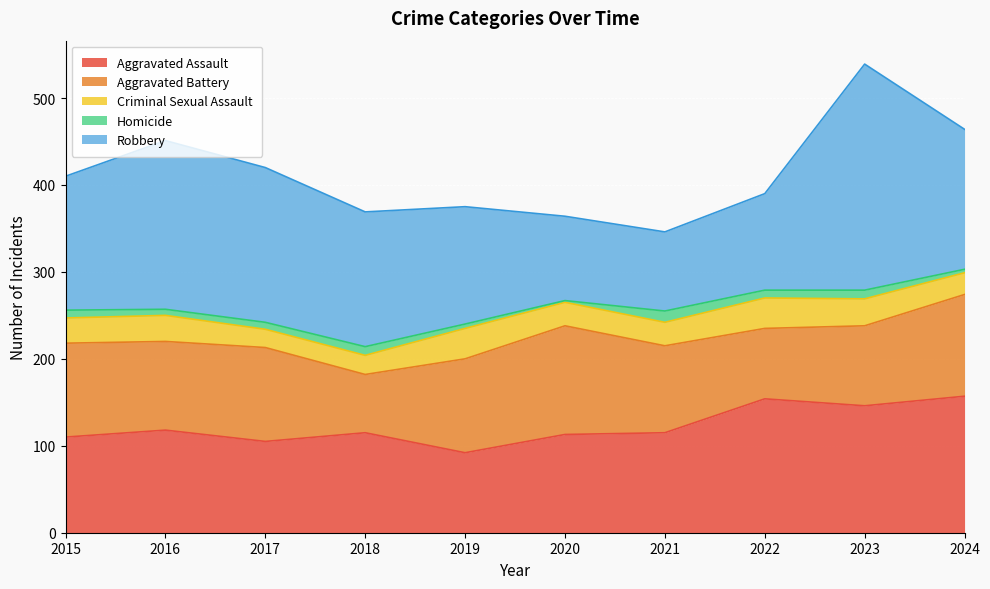

At which category does Homicide reach its first local peak?

2018